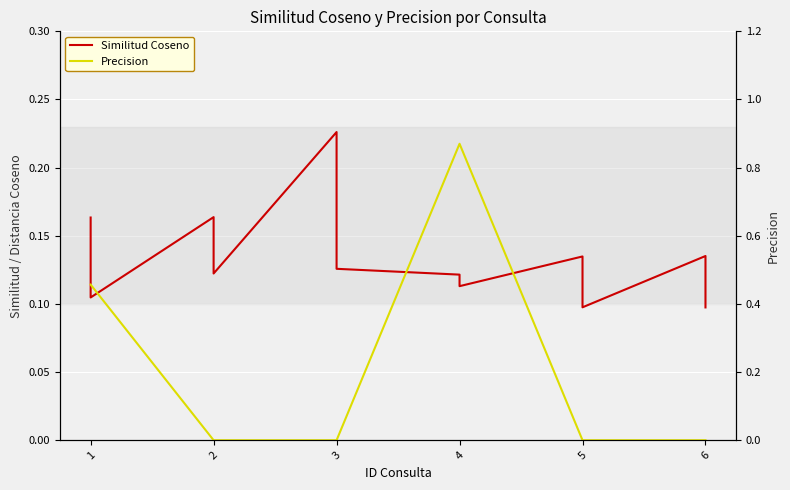

What is the difference between the maximum and second lowest values in the Precision series?

0.9